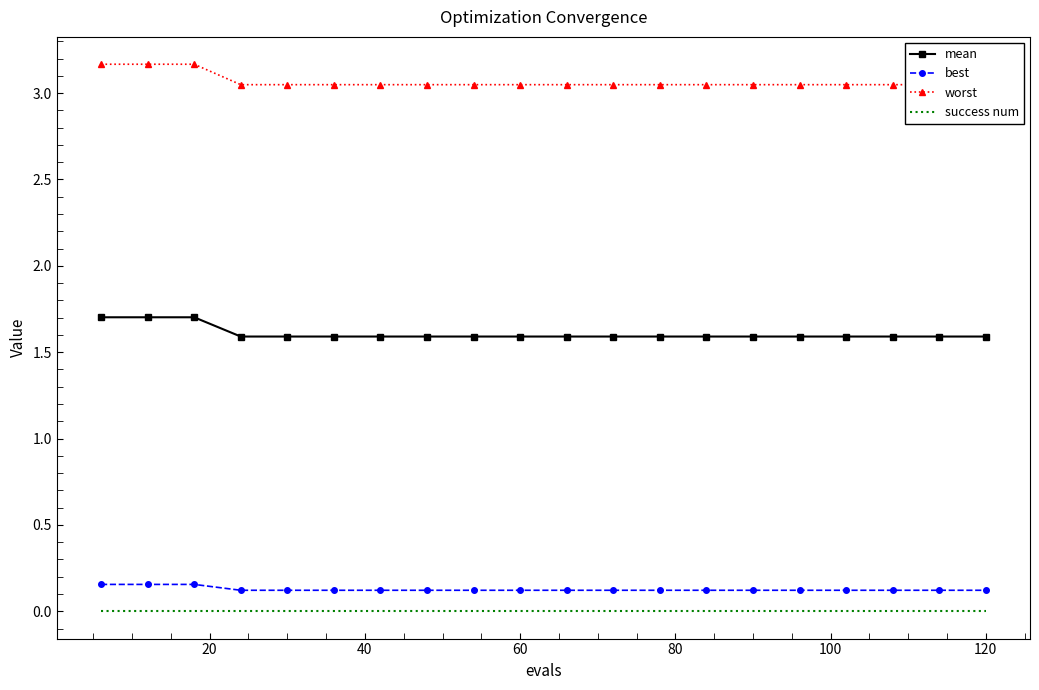

True or false: mean and success num intersect in this chart.

False